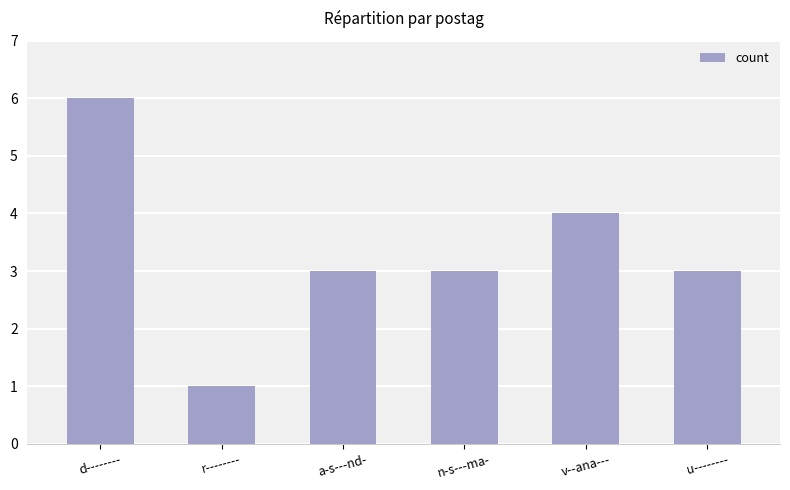

Is it true that the value at u-------- is 3?

True